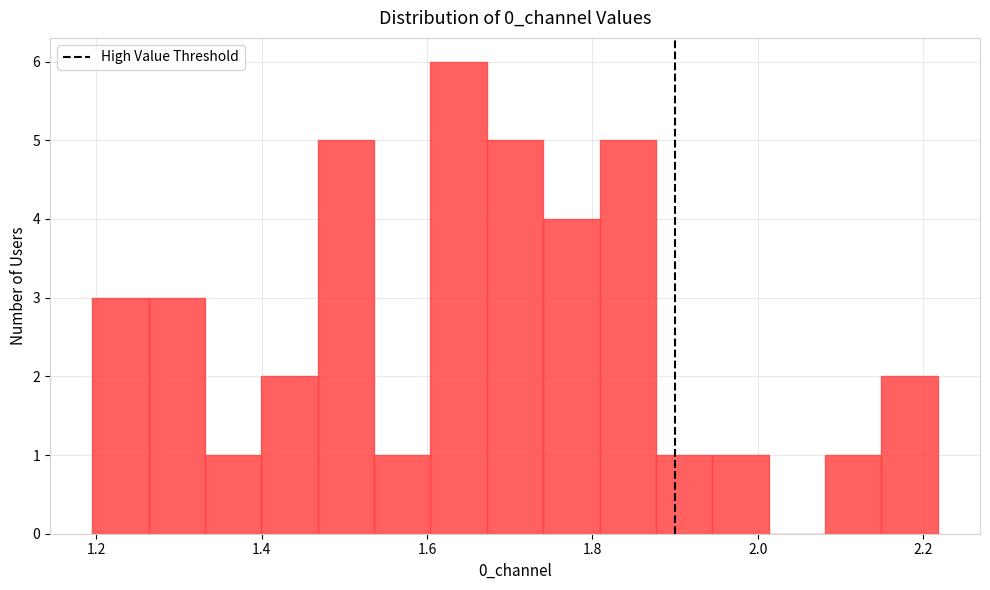

Read against the x-axis, roughly where is the centre of the tallest bar?

1.64